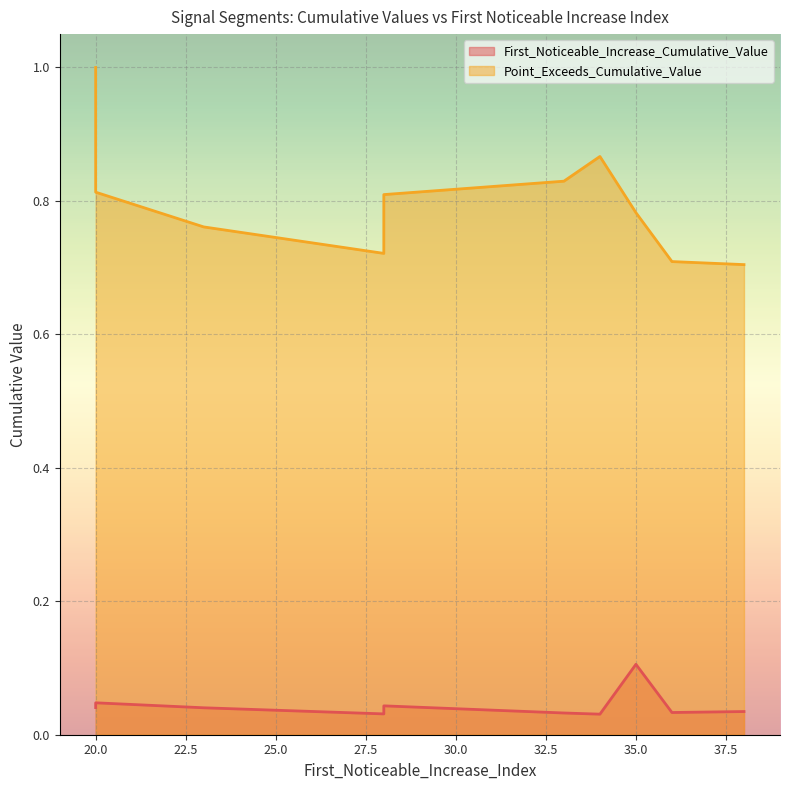

How many interior local peaks does the First_Noticeable_Increase_Cumulative_Value series have?

4